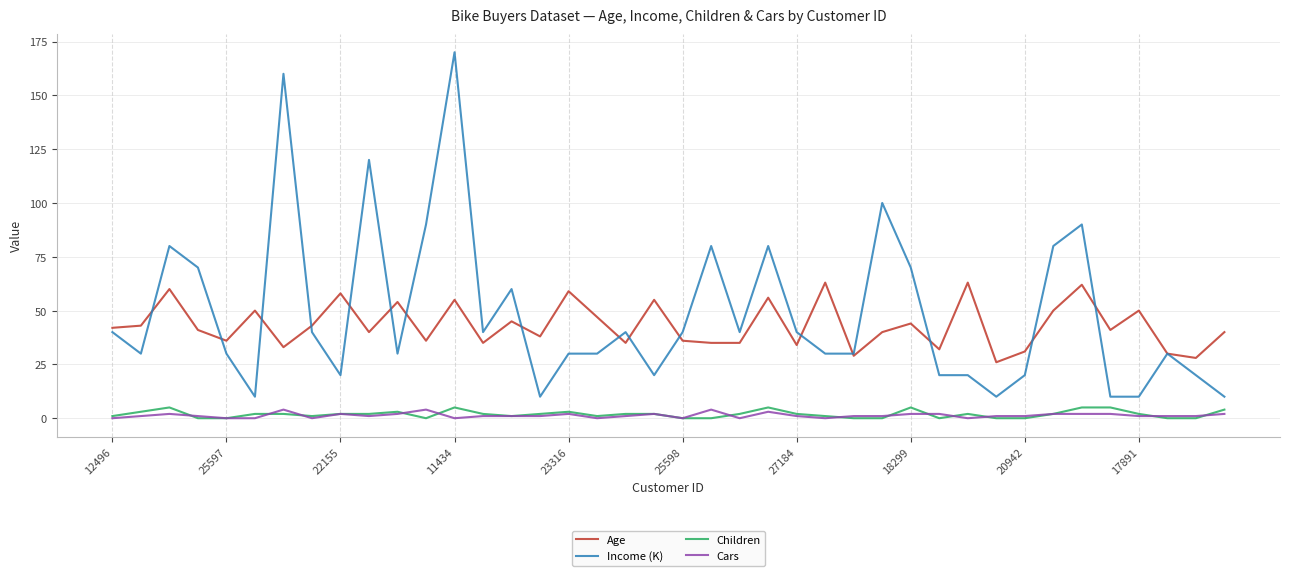

True or false: Age and Cars cross at least once.

False